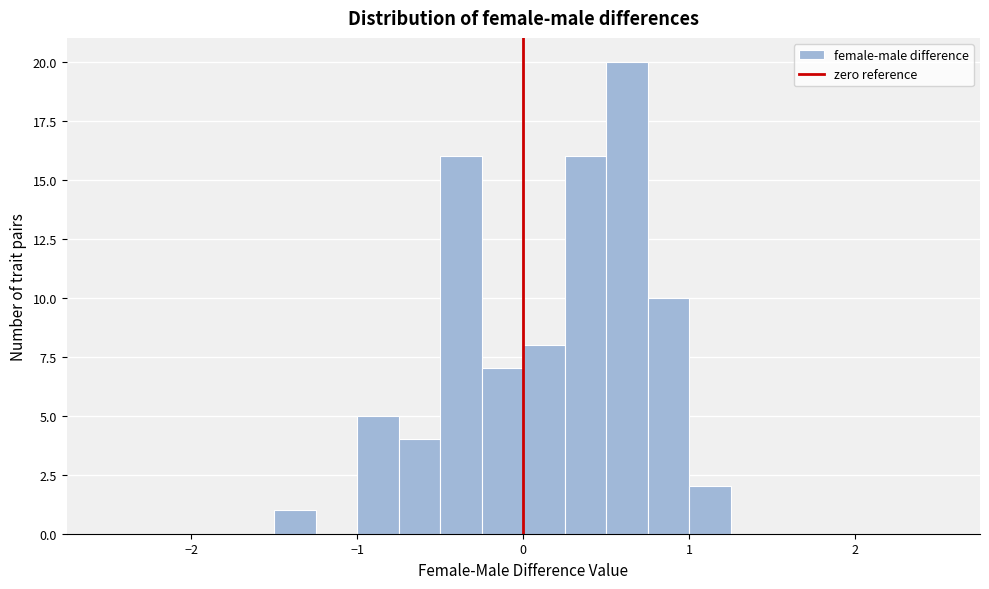

Read against the x-axis, roughly where is the centre of the tallest bar?

0.6